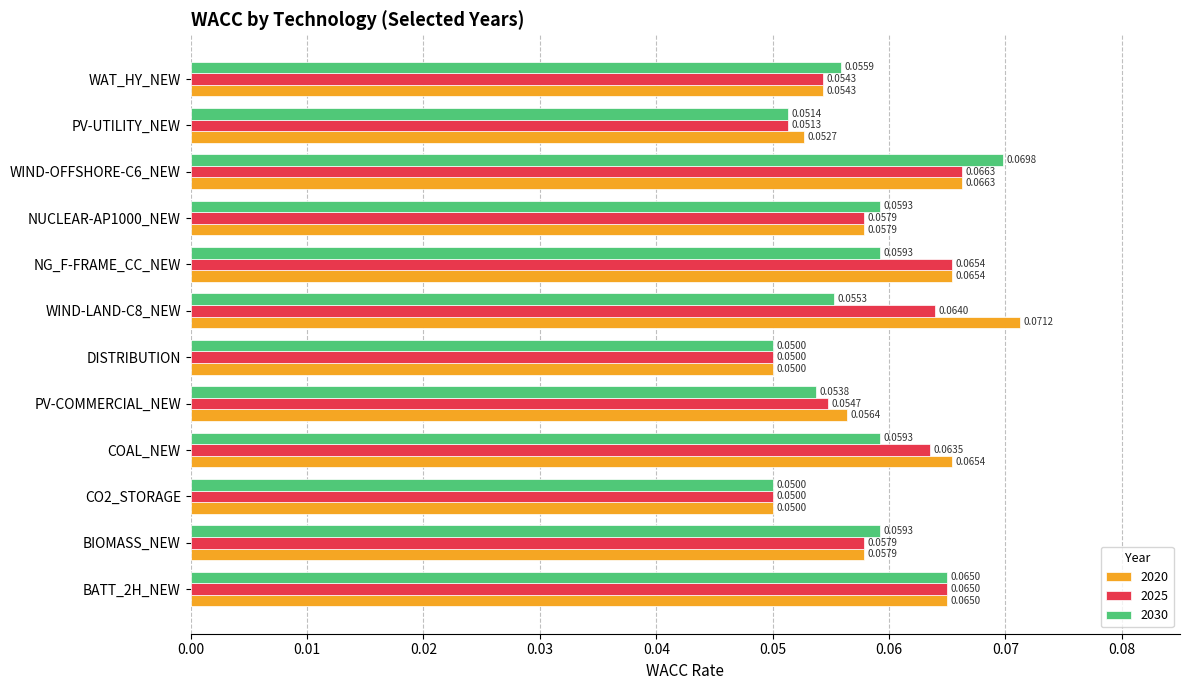

List the series in order of their peak value, highest first.

2020, 2030, 2025